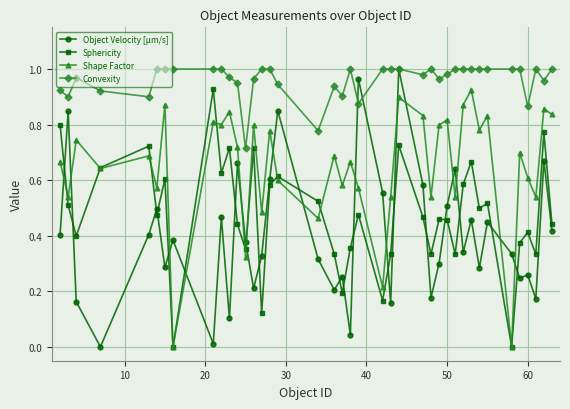

True or false: Sphericity and Object Velocity [µm/s] cross at least once.

True